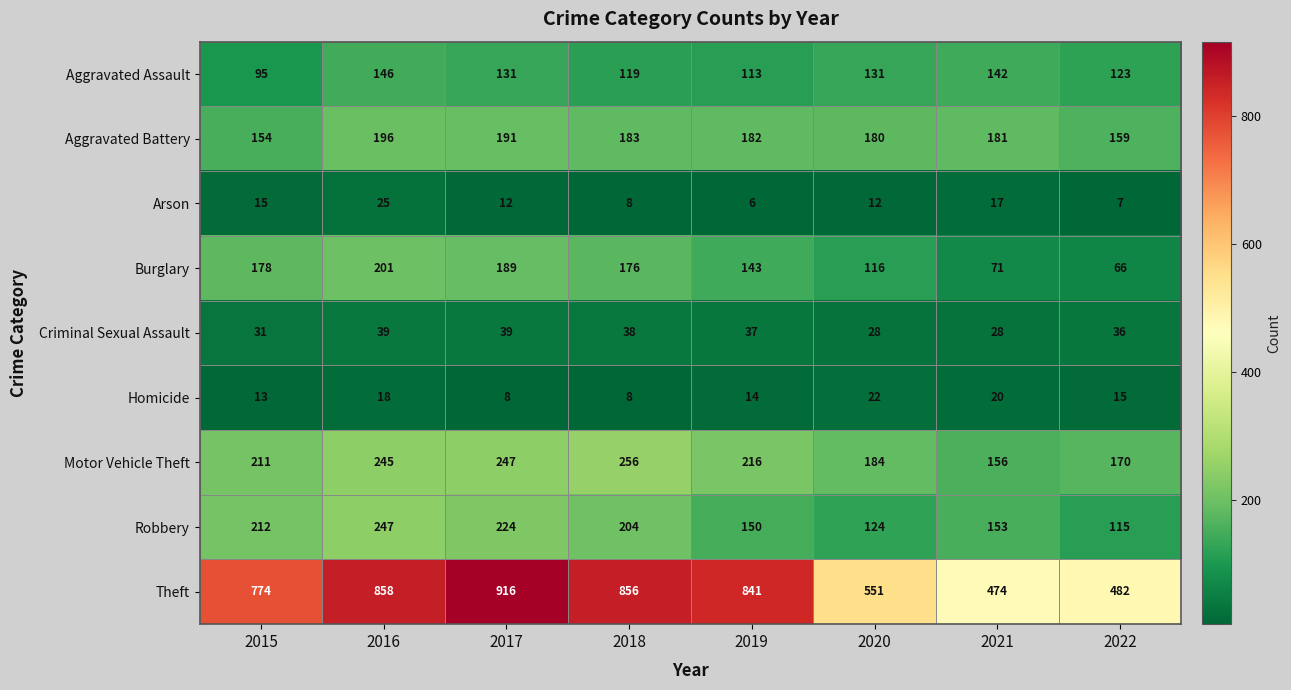

Count the number of categories in the chart.

8